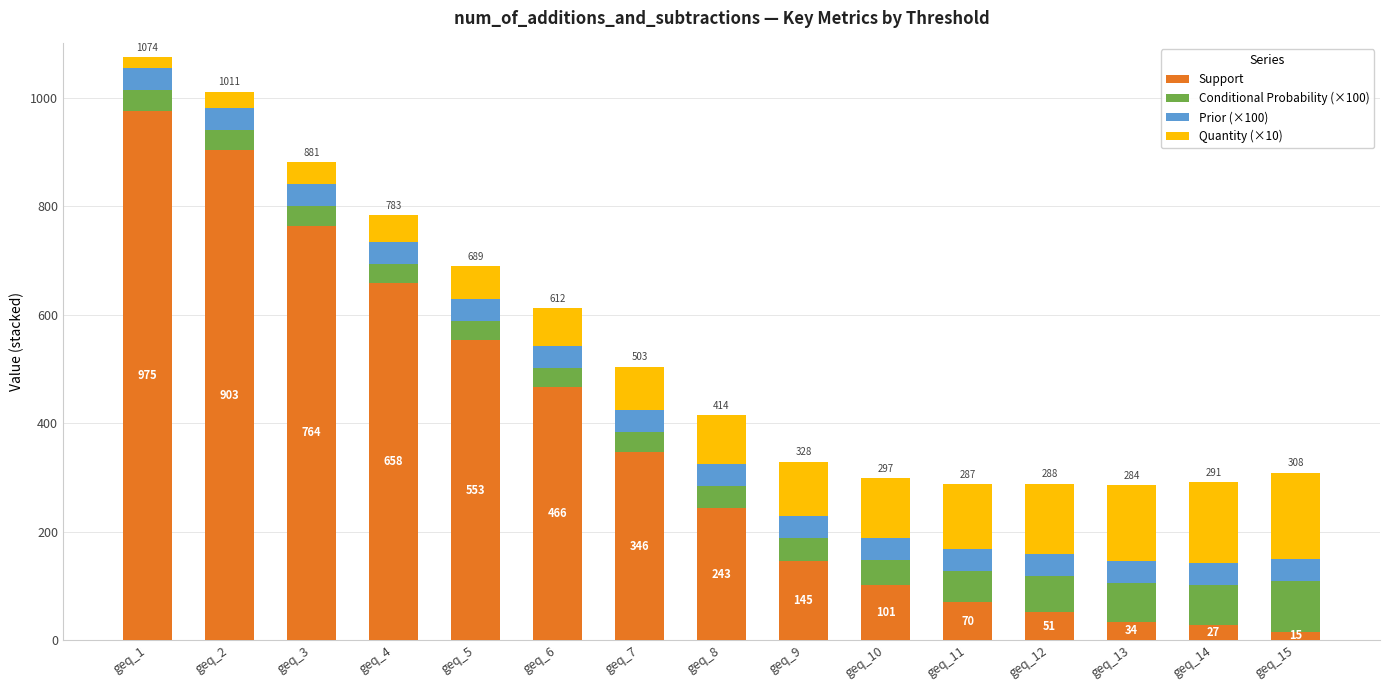

The Support series shows 16.2 at geq_12. True or false?

False